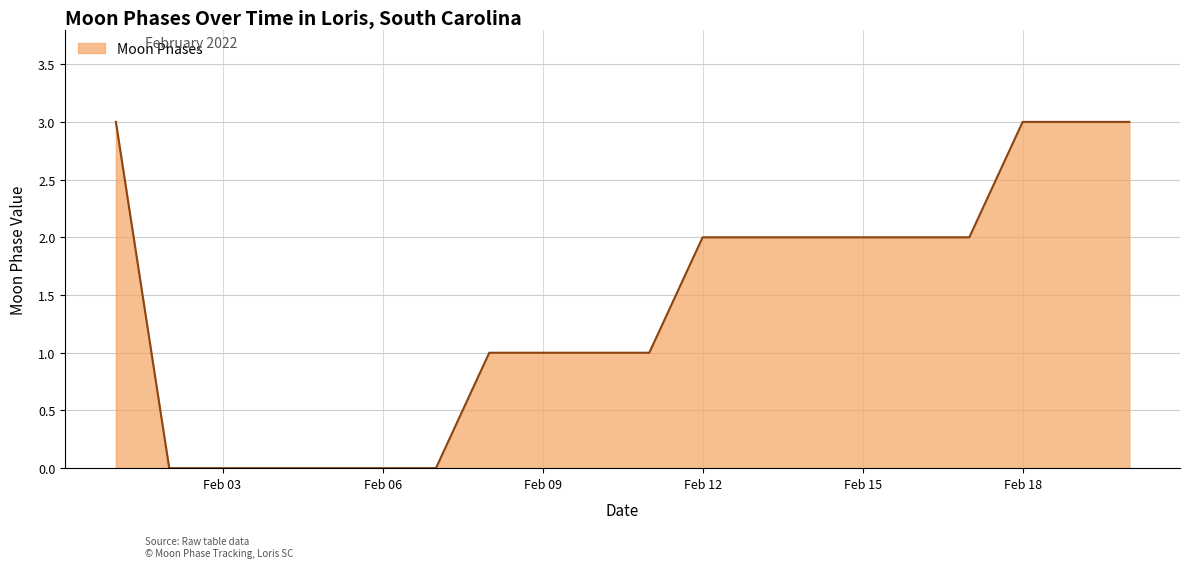

What is the greatest value displayed?

3